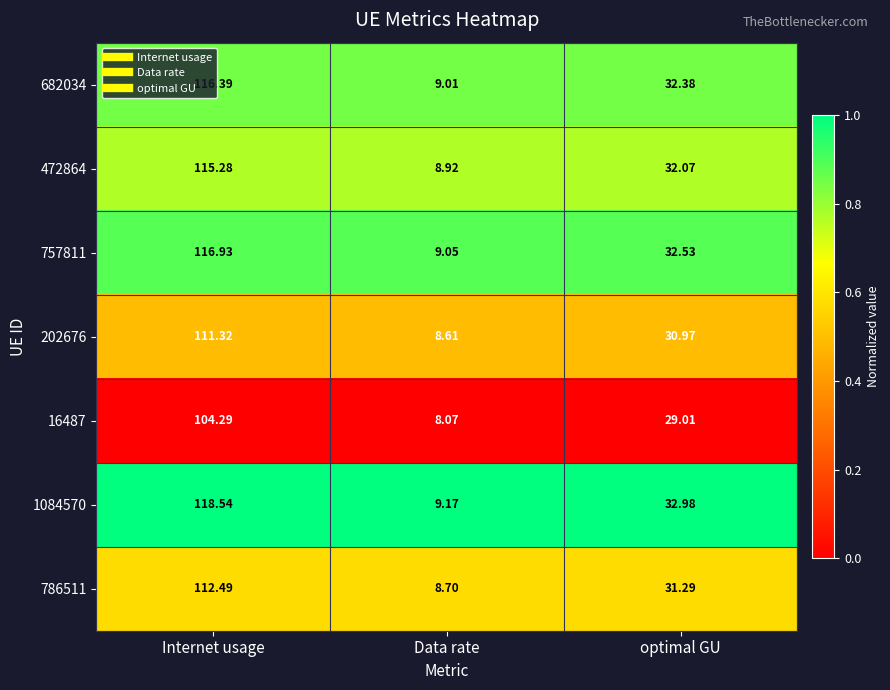

At which label is 472864 closest to 62?

optimal GU